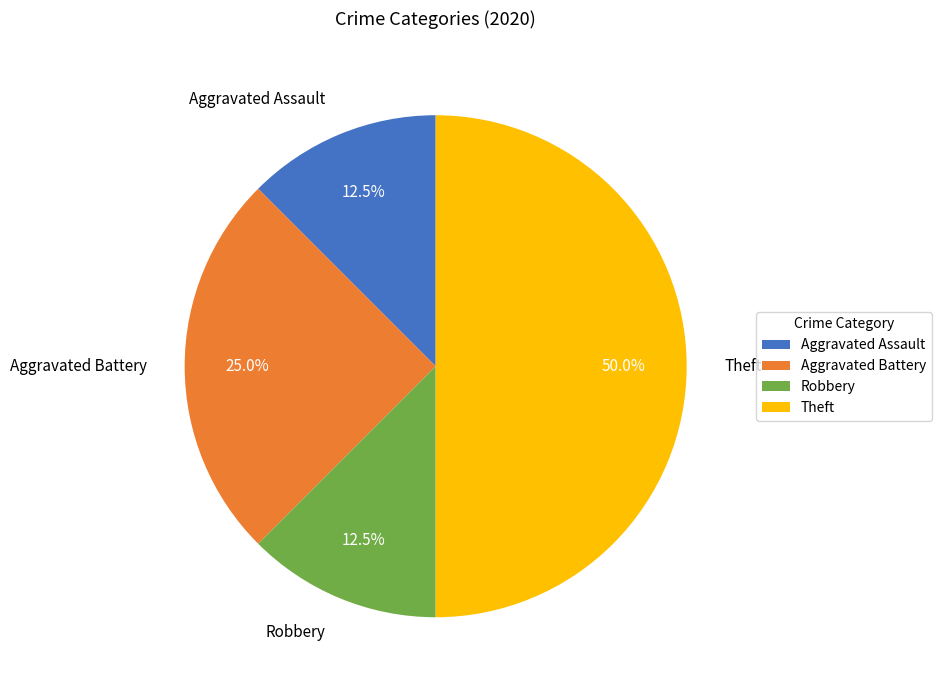

How many segments does this pie chart have?

4